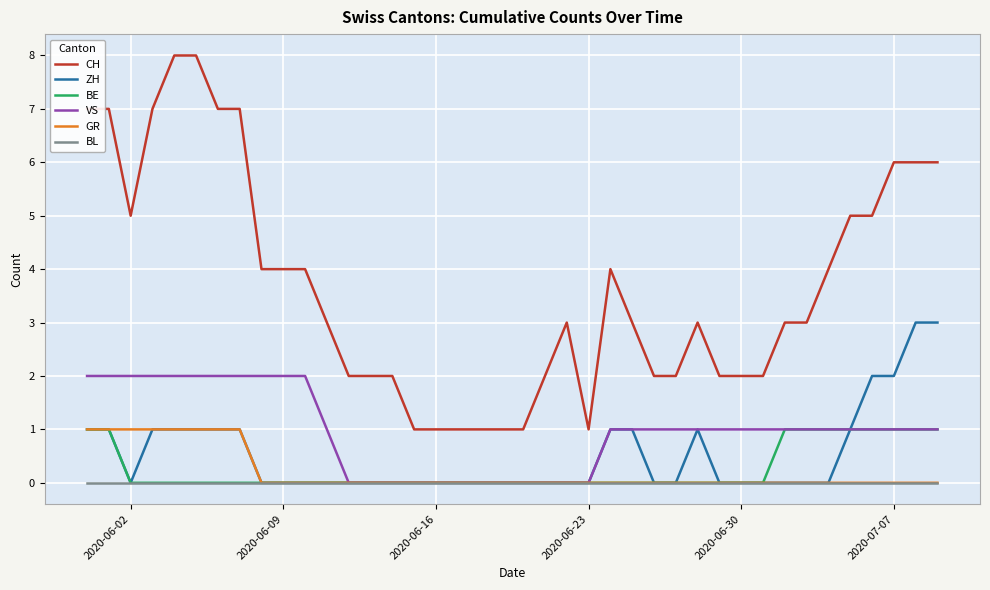

Which series has the largest total across all categories?

CH